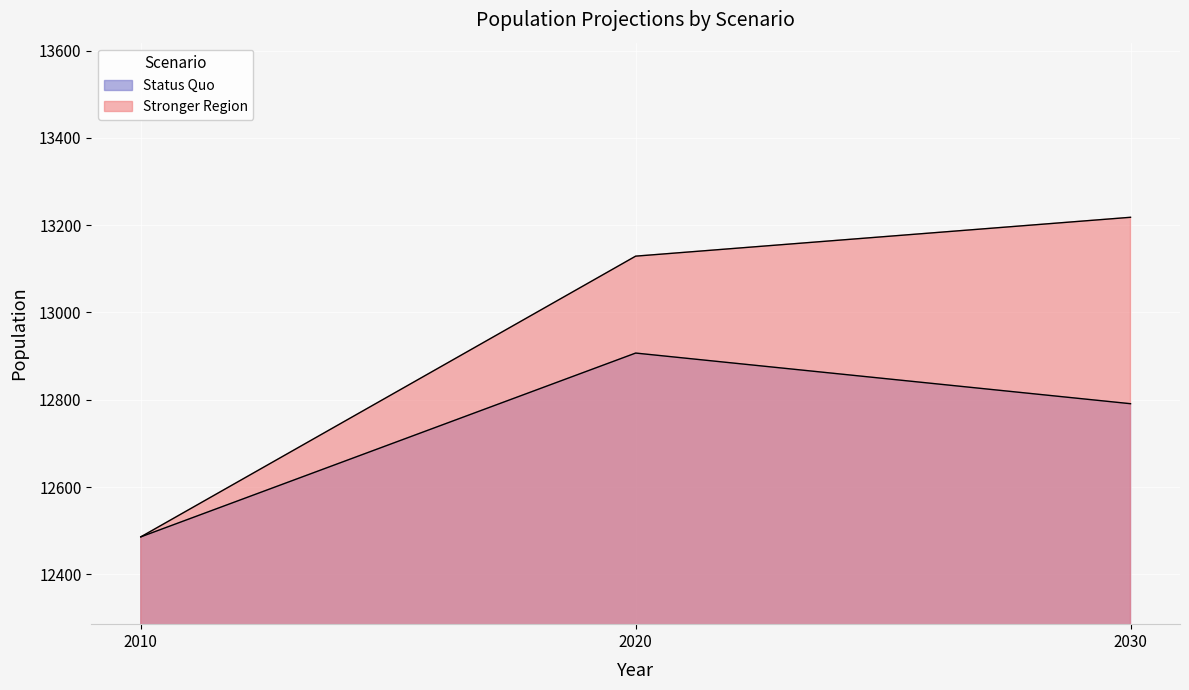

Count the Stronger Region values in the range 12486 to 13218.

3